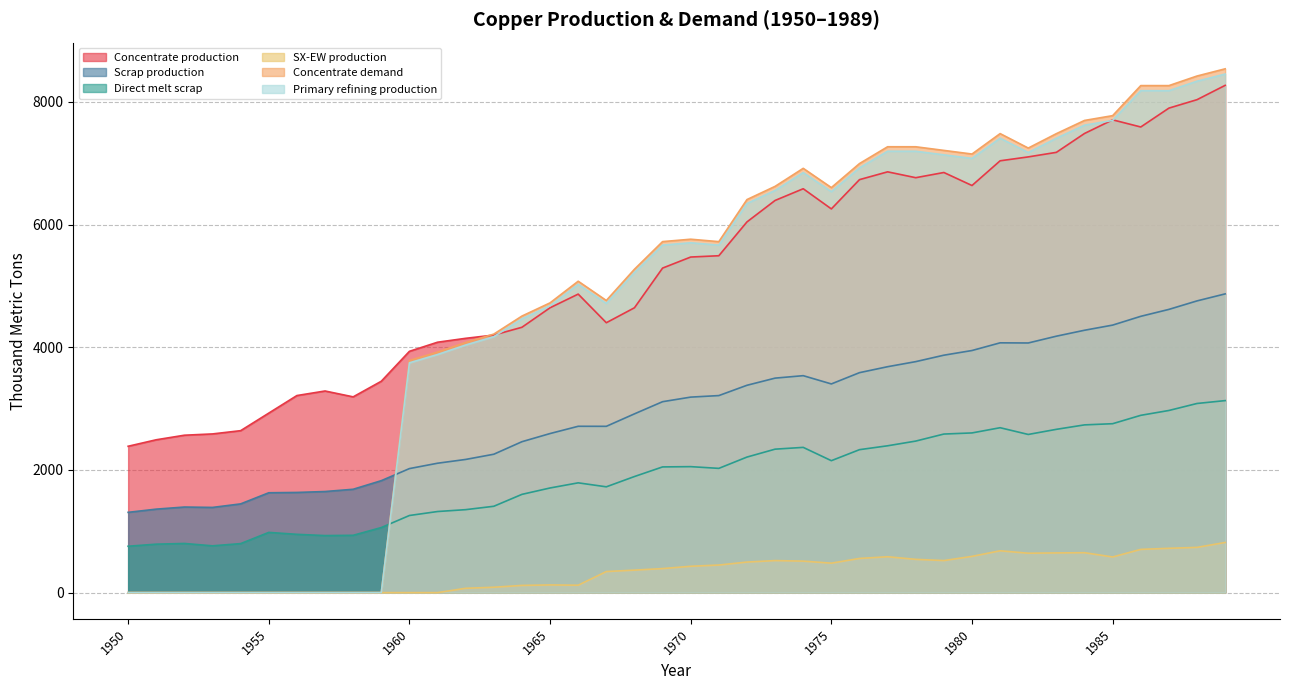

What is the sum of the Direct melt scrap values at 1970 and 1982?

4631.8